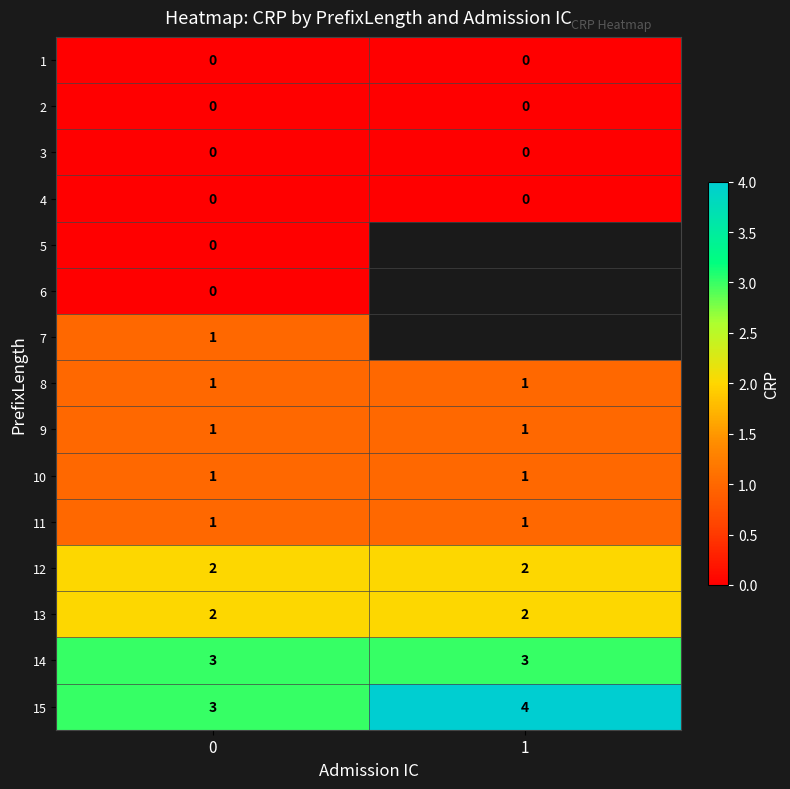

What is the sum of the 14 values at 1 and 0?

6